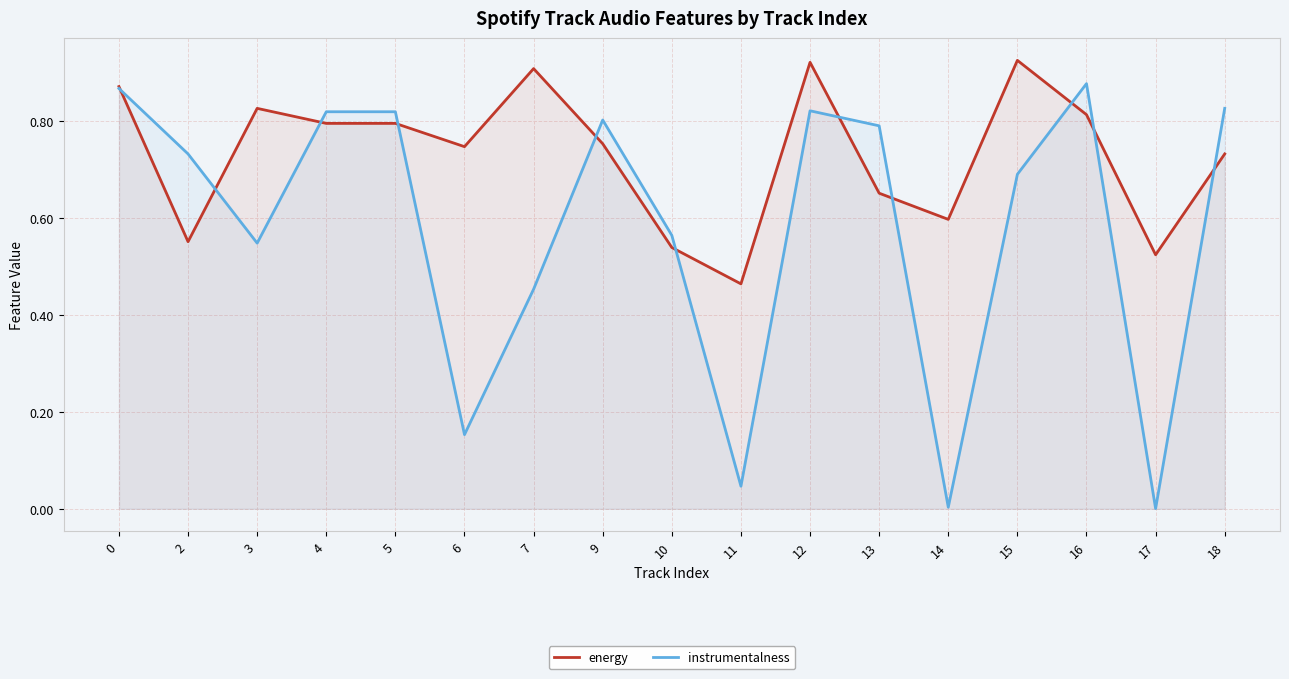

Which series changed the most between 12 and 13?

energy